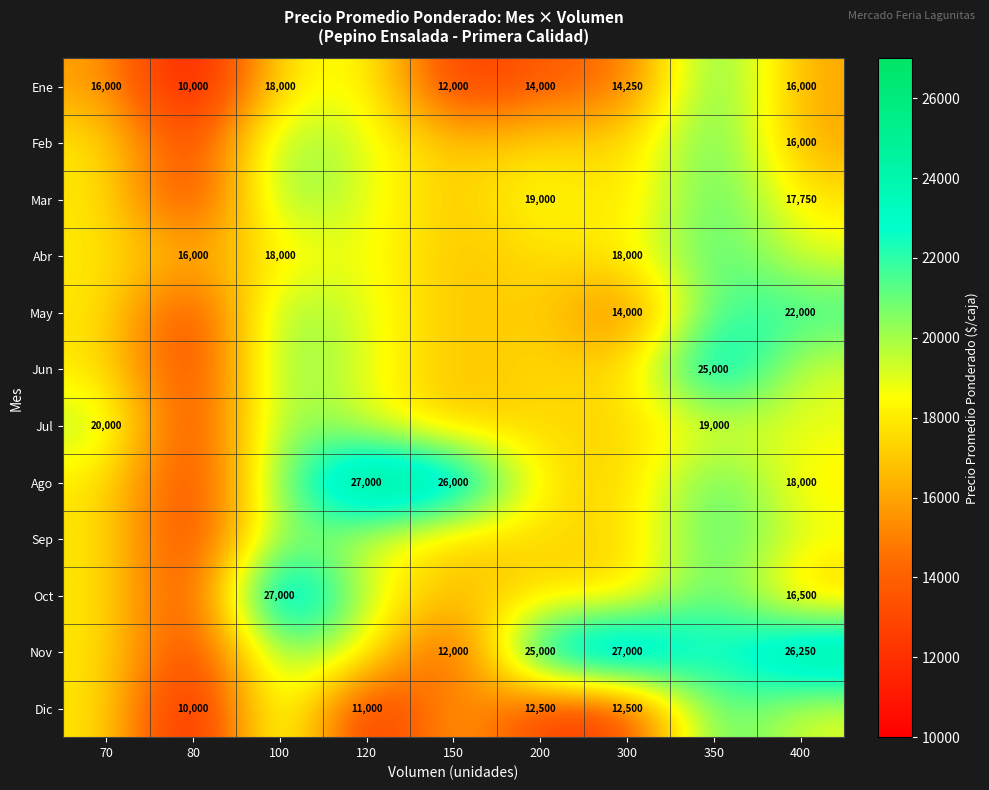

Is the value of Ago at 400 greater than the value of Ene at 200?

Yes